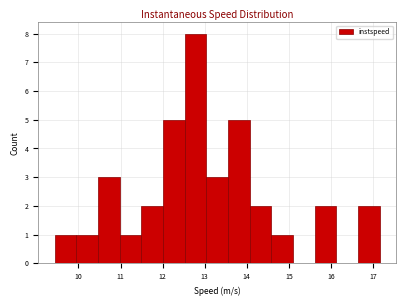

Reading left to right, list every bar in this chart as the range it spans on the x-axis followed by its height. Neither the bar edges nor the heights are printed on the chart, so give them approximately, as read against the axes.

9.4 to 9.9: 1
9.9 to 10.5: 1
10.5 to 11.0: 3
11.0 to 11.5: 1
11.5 to 12.0: 2
12.0 to 12.5: 5
12.5 to 13.0: 8
13.0 to 13.6: 3
13.6 to 14.1: 5
14.1 to 14.6: 2
14.6 to 15.1: 1
15.1 to 15.6: 0
15.6 to 16.1: 2
16.1 to 16.6: 0
16.6 to 17.2: 2